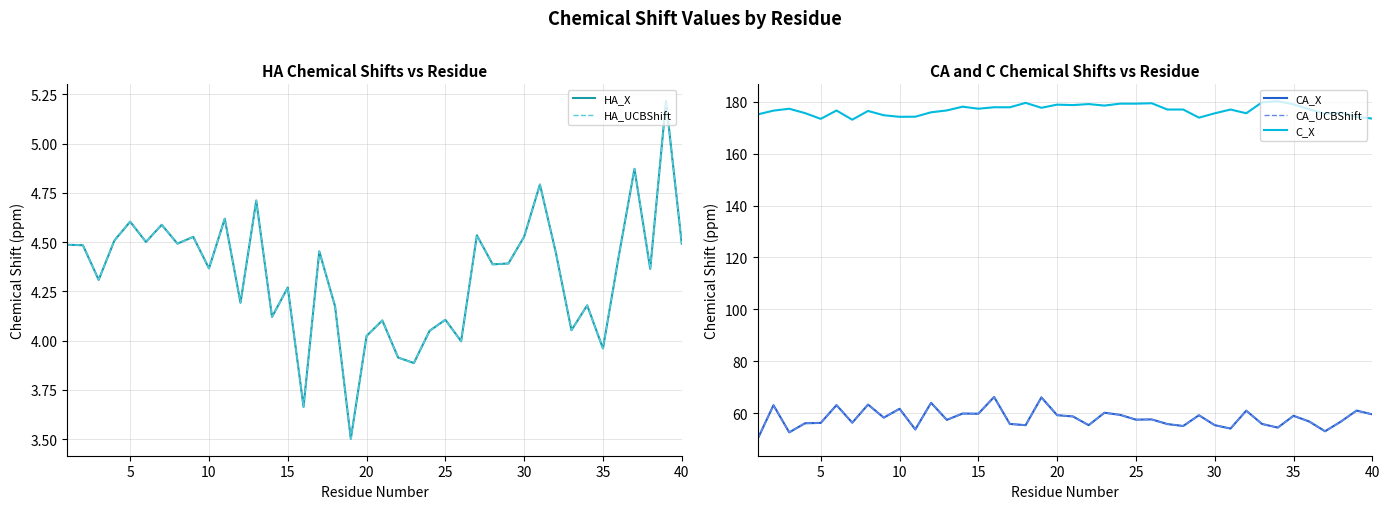

Reading left to right, extract all data points from this chart.

HA_X: 4.5	4.5	4.3	4.5	4.6	4.5	4.6	4.5	4.5	4.4	4.6	4.2	4.7	4.1	4.3	3.7	4.5	4.2	3.5	4.0	4.1	3.9	3.9	4.0	4.1	4.0	4.5	4.4	4.4	4.5	4.8	4.5	4.1	4.2	4.0	4.4	4.9	4.4	5.2	4.5
HA_UCBShift: 4.5	4.5	4.3	4.5	4.6	4.5	4.6	4.5	4.5	4.4	4.6	4.2	4.7	4.1	4.3	3.7	4.5	4.2	3.5	4.0	4.1	3.9	3.9	4.0	4.1	4.0	4.5	4.4	4.4	4.5	4.8	4.5	4.1	4.2	4.0	4.4	4.9	4.4	5.2	4.5
CA_X: 50.1	63.1	52.6	56.1	56.3	63.1	56.4	63.4	58.3	61.7	53.8	64.0	57.5	59.9	59.8	66.3	55.9	55.4	66.1	59.3	58.8	55.4	60.2	59.4	57.5	57.6	55.8	55.1	59.2	55.4	54.1	61.0	55.9	54.5	59.0	56.8	53.1	56.8	61.0	59.6
CA_UCBShift: 50.1	63.1	52.6	56.1	56.3	63.1	56.4	63.4	58.3	61.7	53.8	64.0	57.5	59.9	59.8	66.3	55.9	55.4	66.1	59.3	58.8	55.4	60.2	59.4	57.5	57.6	55.8	55.1	59.2	55.4	54.1	61.0	55.9	54.5	59.0	56.8	53.1	56.8	61.0	59.6
C_X: 175.1	176.6	177.3	175.6	173.4	176.6	173.1	176.4	174.8	174.2	174.2	175.9	176.6	178.1	177.3	177.9	177.9	179.6	177.7	178.9	178.7	179.1	178.5	179.3	179.3	179.4	177.0	177.0	173.9	175.5	177.0	175.6	179.8	180.2	179.0	177.1	175.3	175.8	174.2	173.5